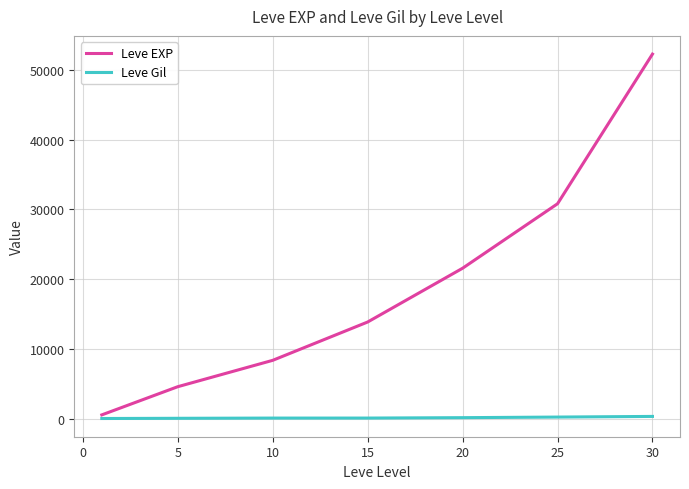

What is the maximum value shown in the chart?

52220